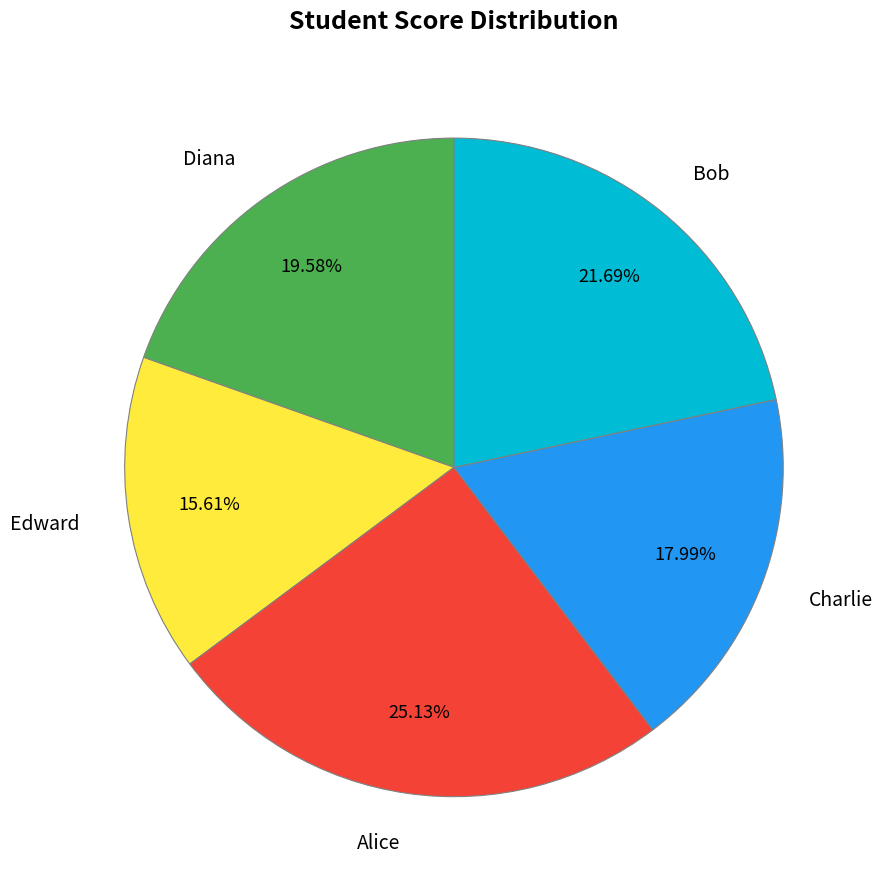

What is the ratio of the value at Alice to the value at Edward?

1.6